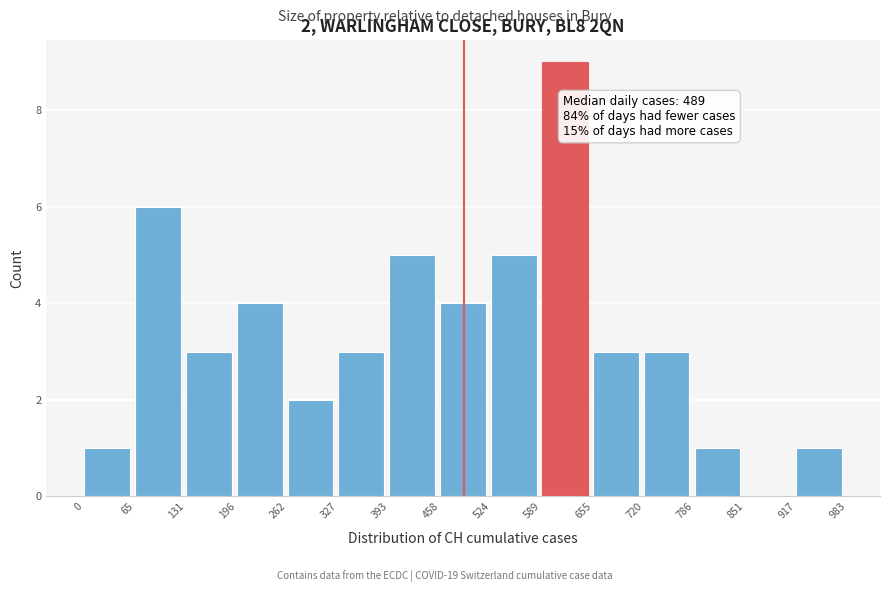

Over which range of the x-axis is the bar tallest?

589 to 655